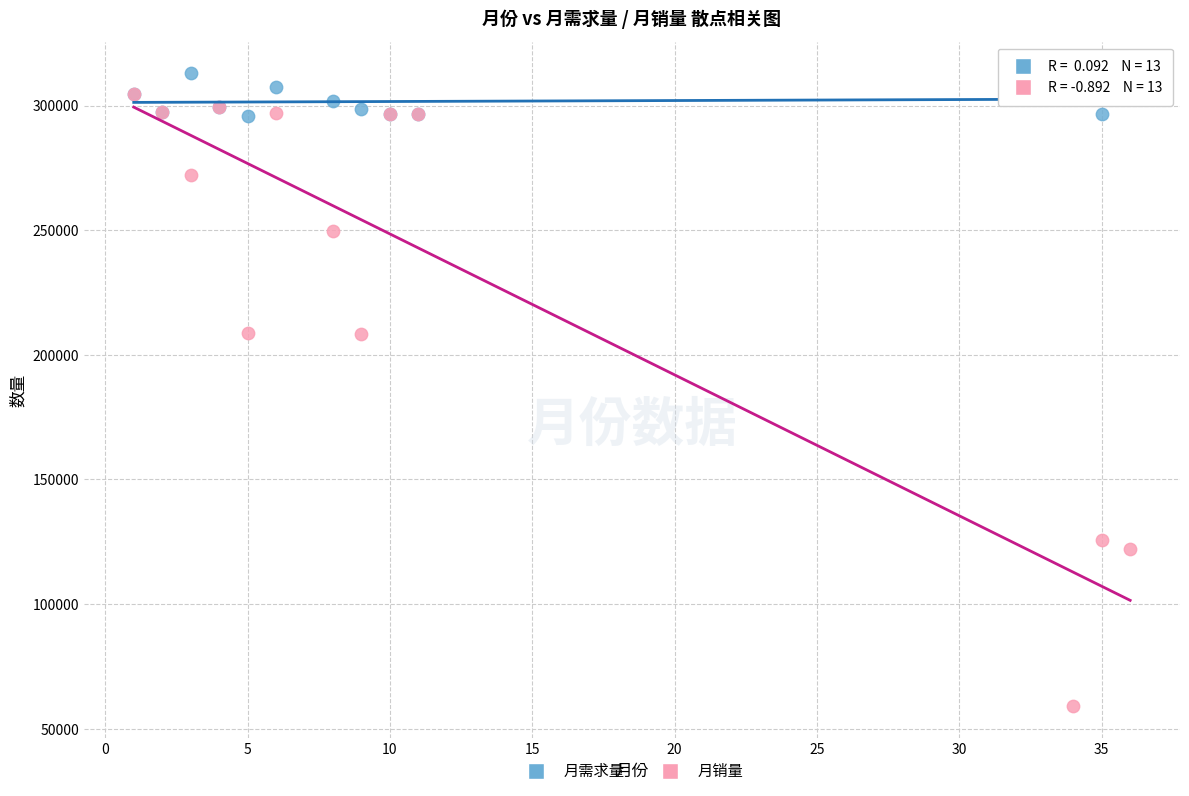

What are all the series names shown in the legend?

月需求量, 月销量